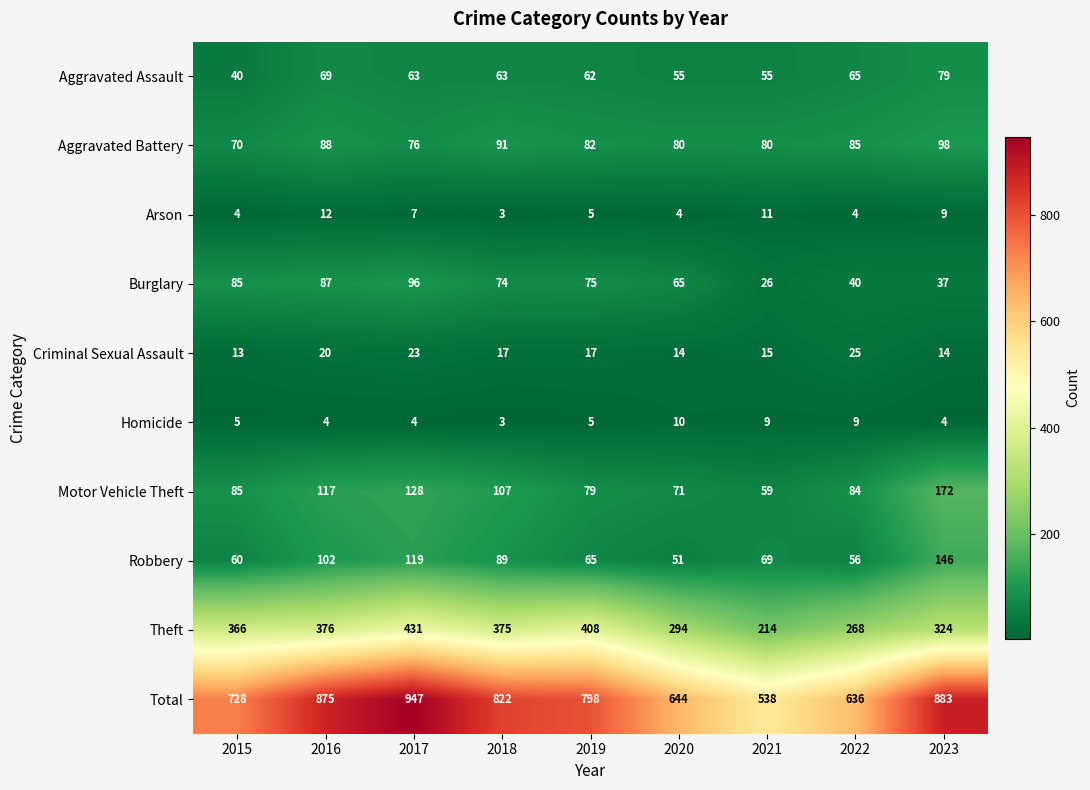

List the labels in order of Robbery value, smallest first.

2020, 2022, 2015, 2019, 2021, 2018, 2016, 2017, 2023